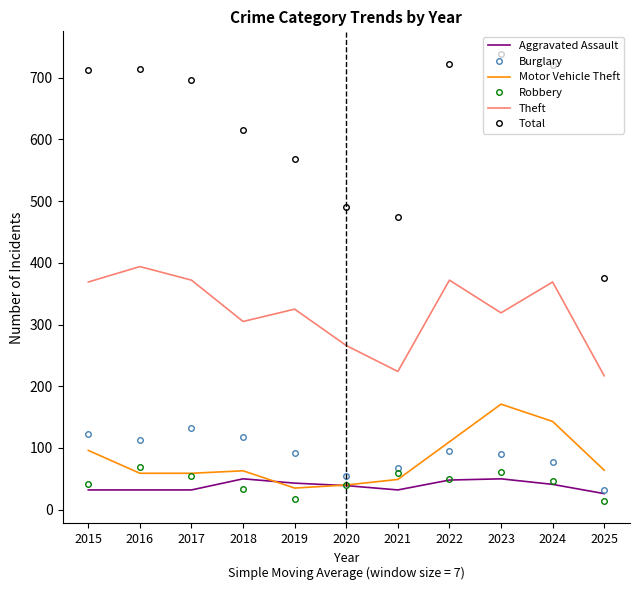

True or false: Motor Vehicle Theft has more than 2 points higher than both neighbors.

False